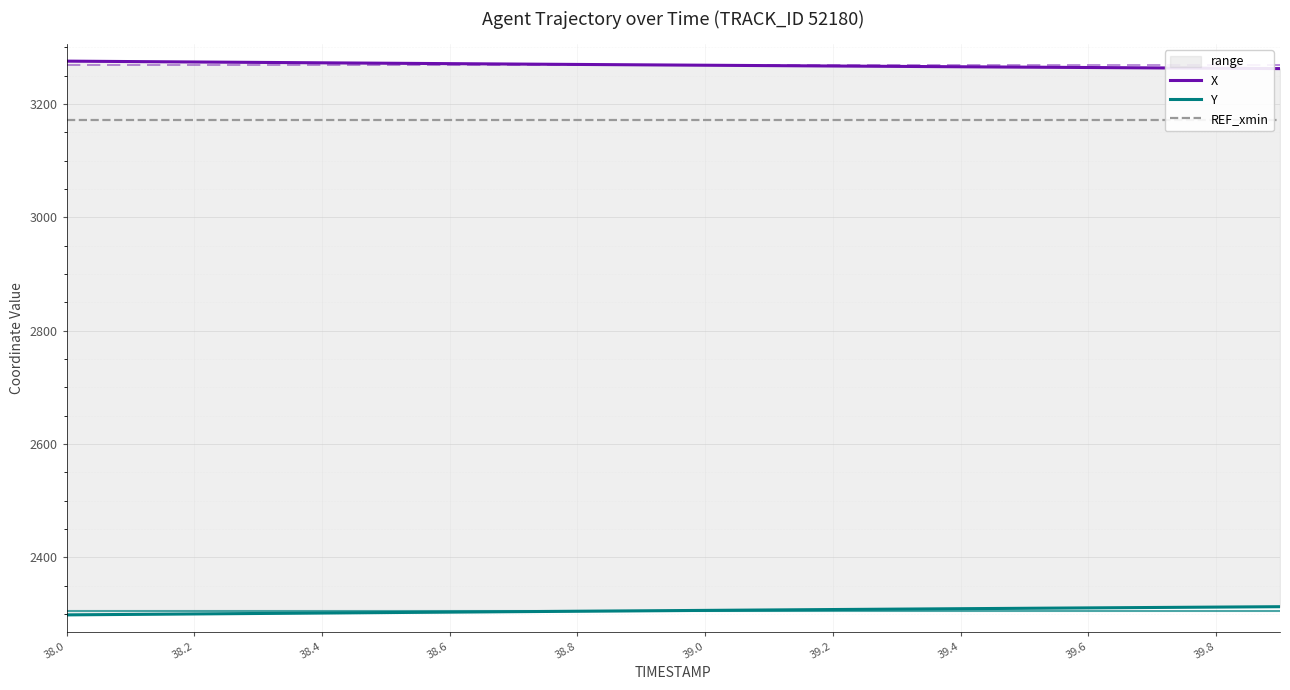

True or false: Y and X intersect in this chart.

False